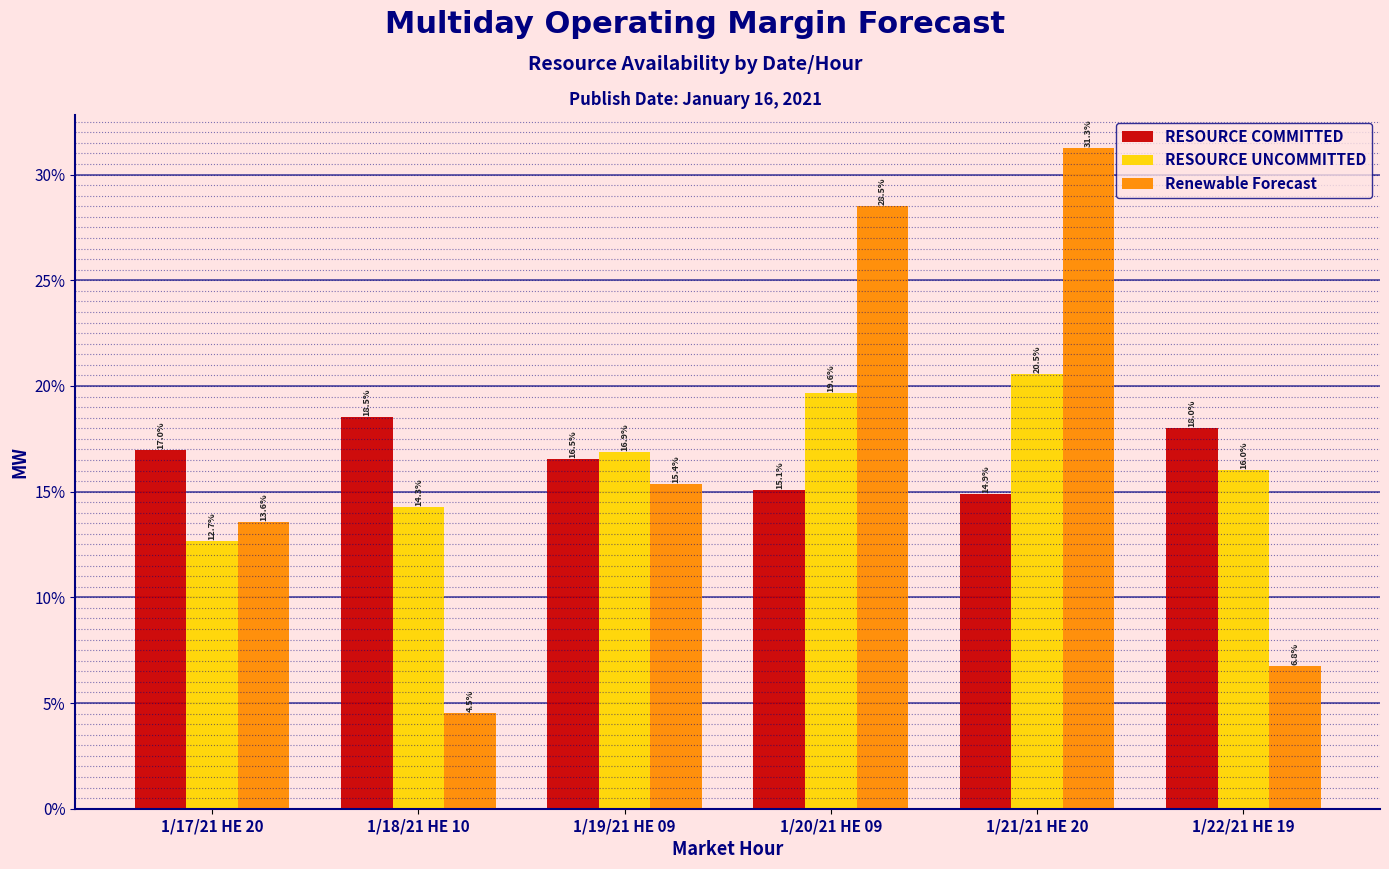

Reading left to right, list all the values displayed in this chart.

RESOURCE COMMITTED: 17.0	18.5	16.5	15.1	14.9	18.0
RESOURCE UNCOMMITTED: 12.7	14.3	16.9	19.6	20.5	16.0
Renewable Forecast: 13.6	4.5	15.4	28.5	31.3	6.8